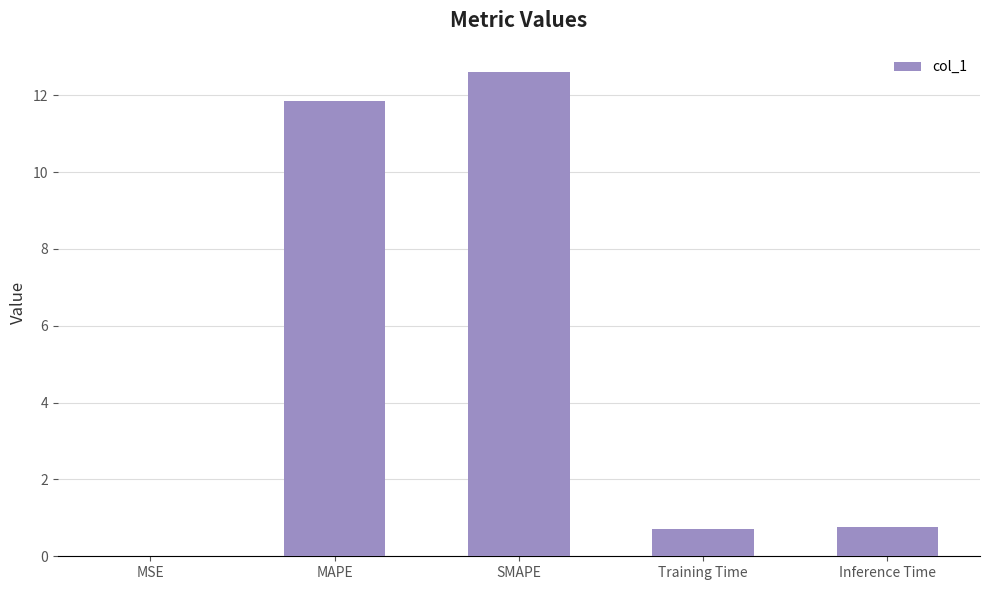

What is the maximum value shown in the chart?

12.6